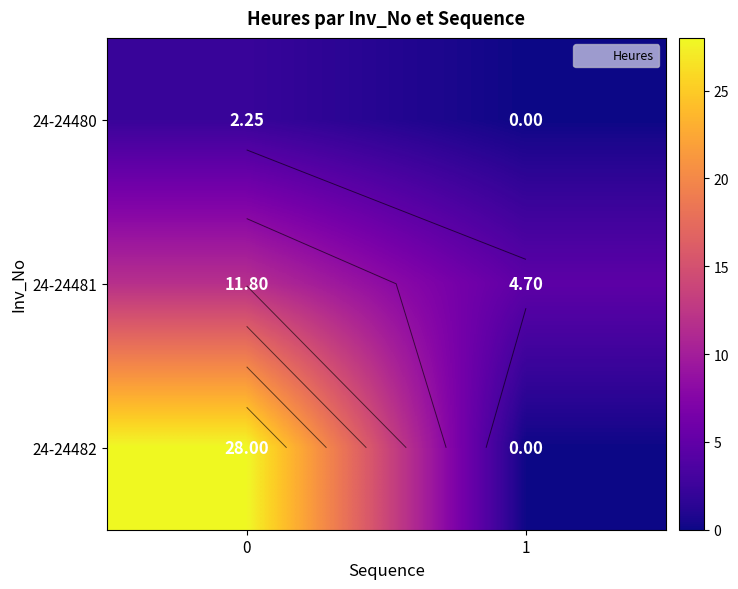

Between 0 and 1, which series saw the biggest shift?

24-24482